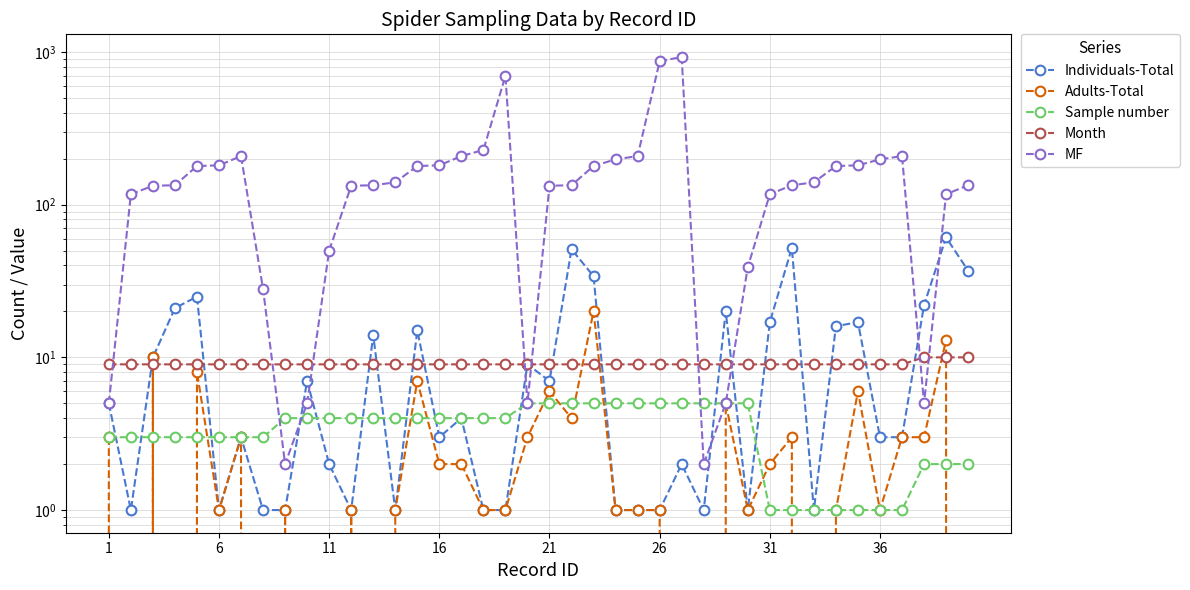

True or false: Individuals-Total has more than 0 interior local peaks.

True